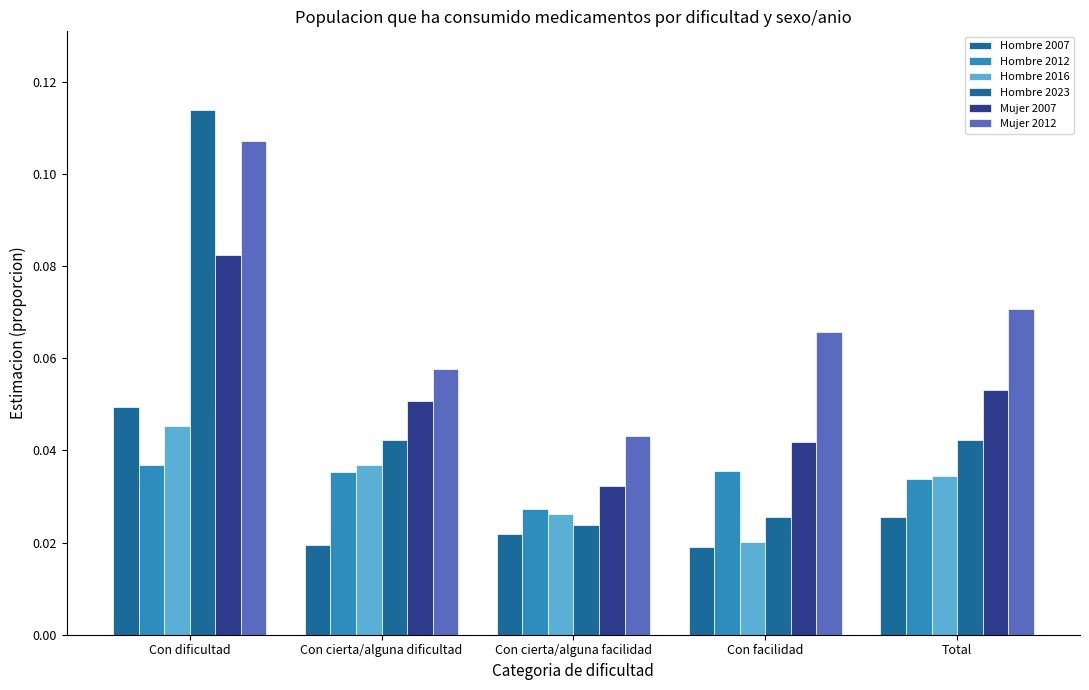

Count the Mujer 2007 values in the range 0 to 1.

5